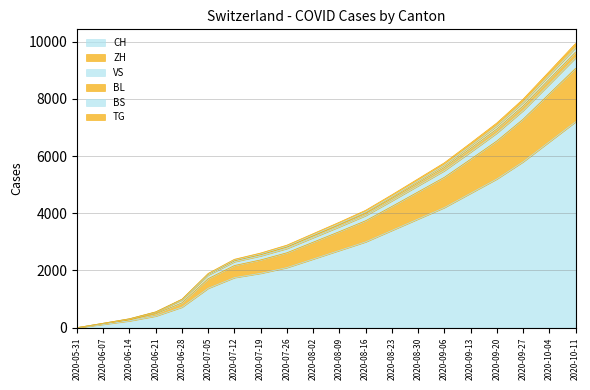

What is the highest value of the CH series?

7200